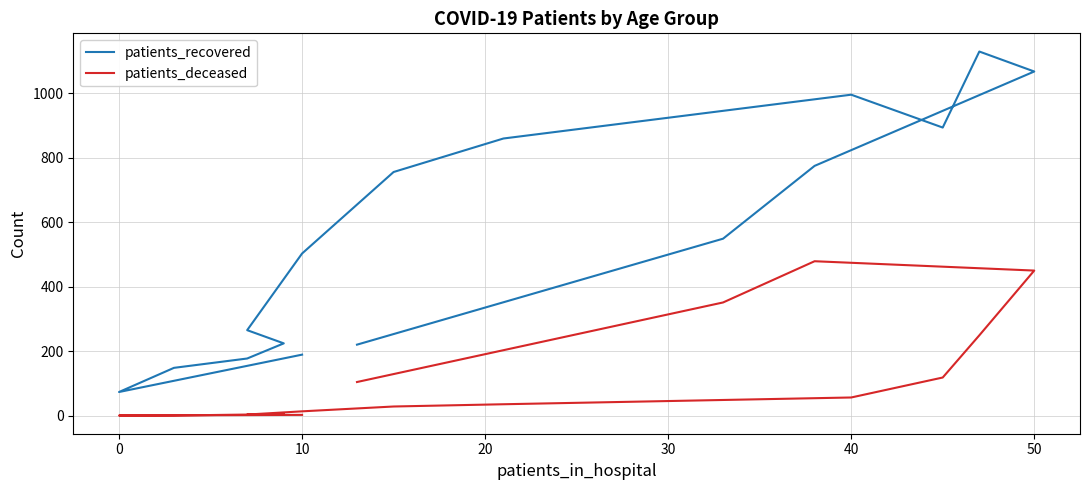

The patients_deceased series shows 0 at 0. True or false?

True